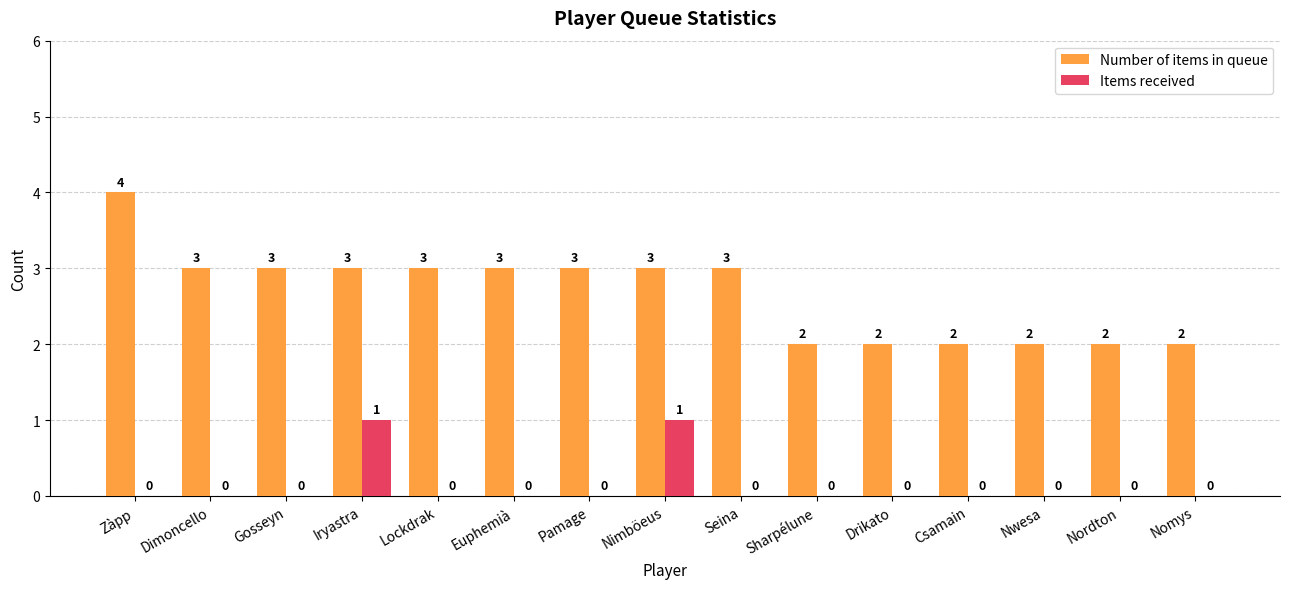

What is the sum of all Items received values?

2